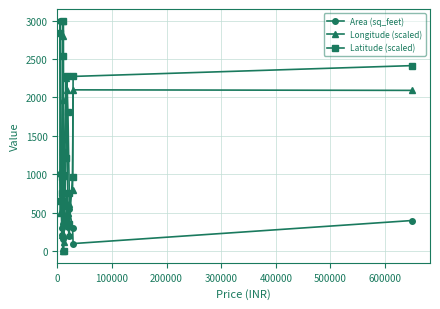

The value of Latitude (scaled) at 500000 is 221.4. True or false?

False